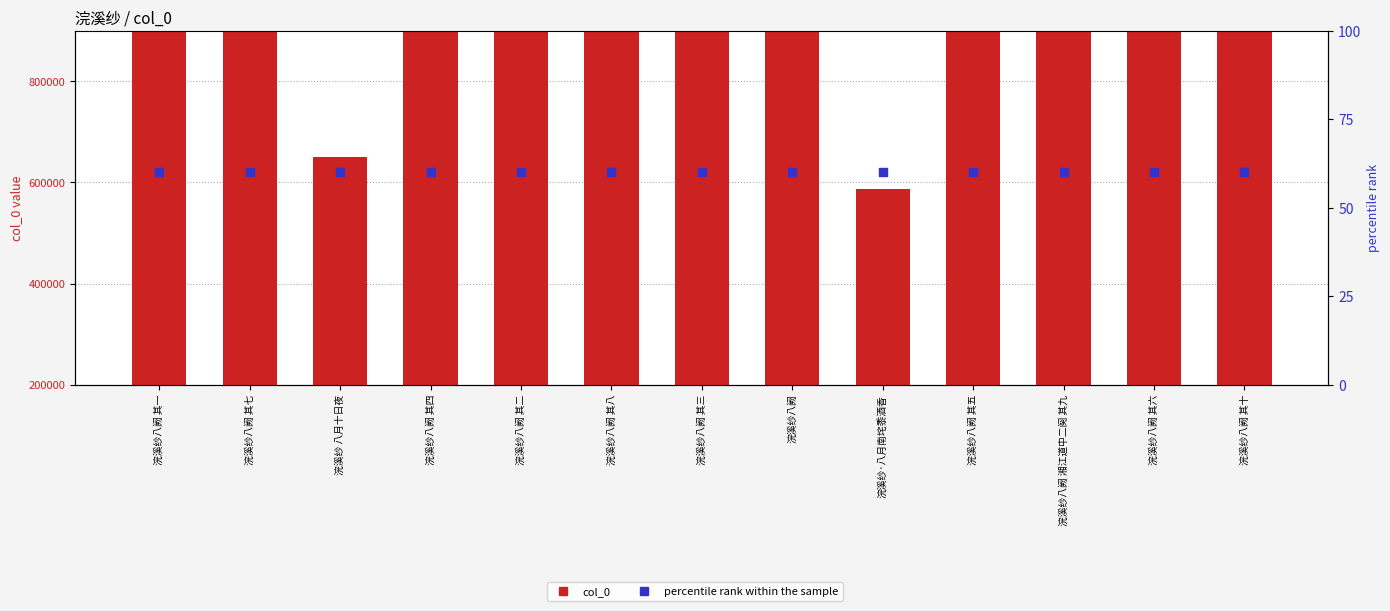

What is the total value across all series at 浣溪纱八阙 湘江道中二阕 其九?

831128